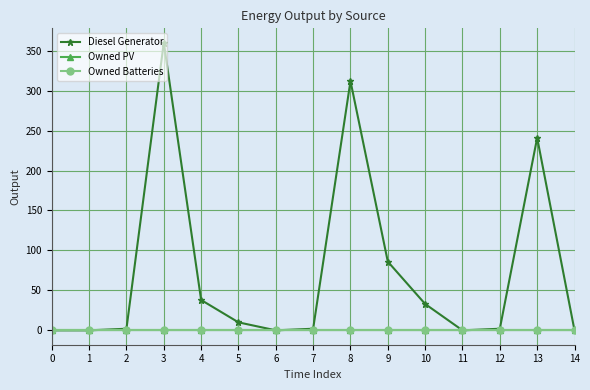

Is this an area chart (filled region under the line)?

No